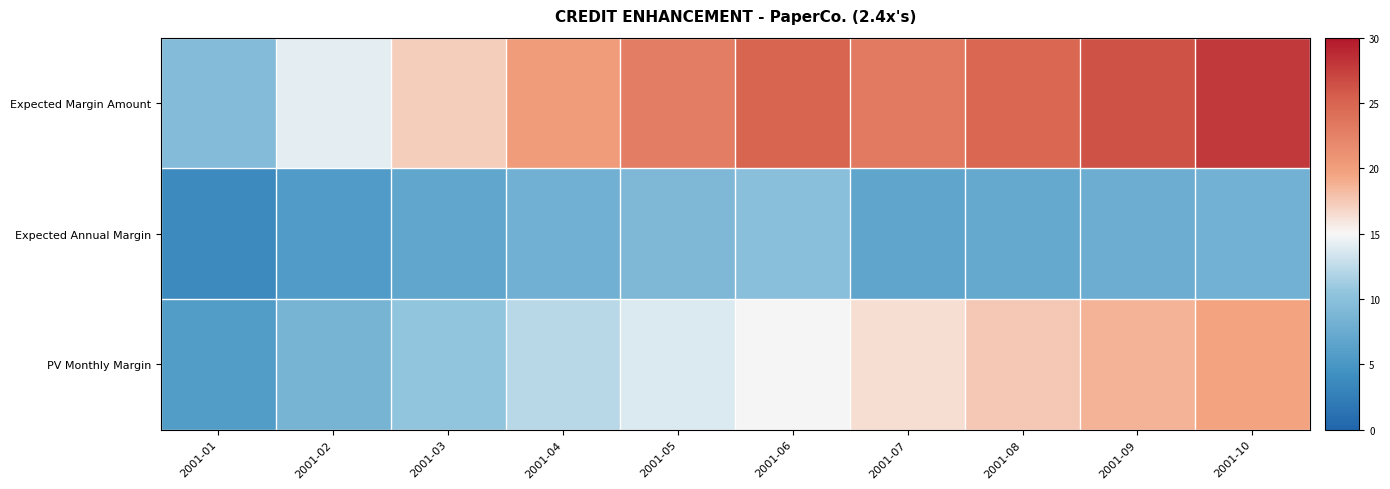

Between 2001-04 and 2001-01, which is larger?

2001-04